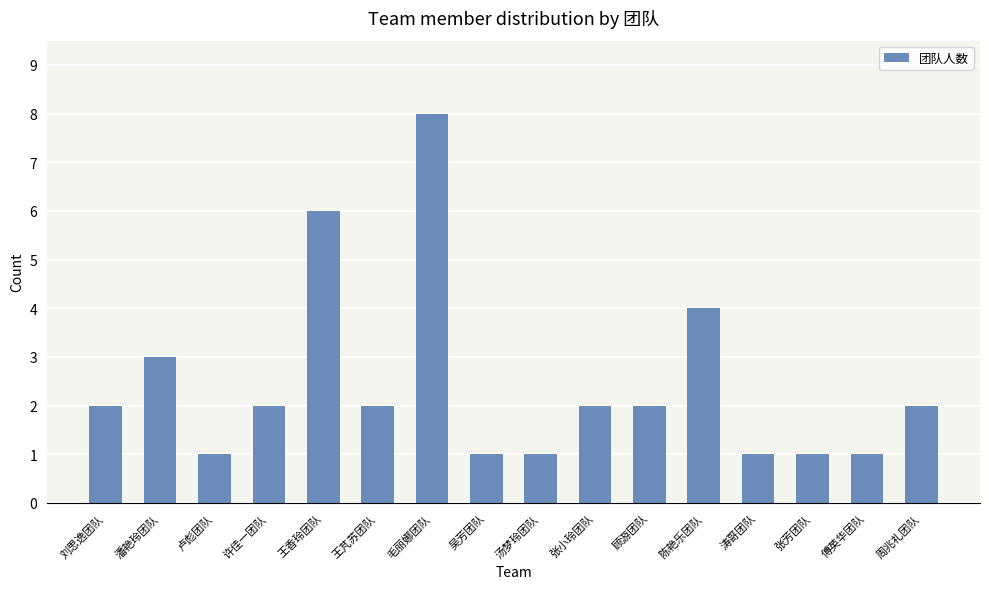

The chart shows a value of 2 at 王芃苏团队. True or false?

True